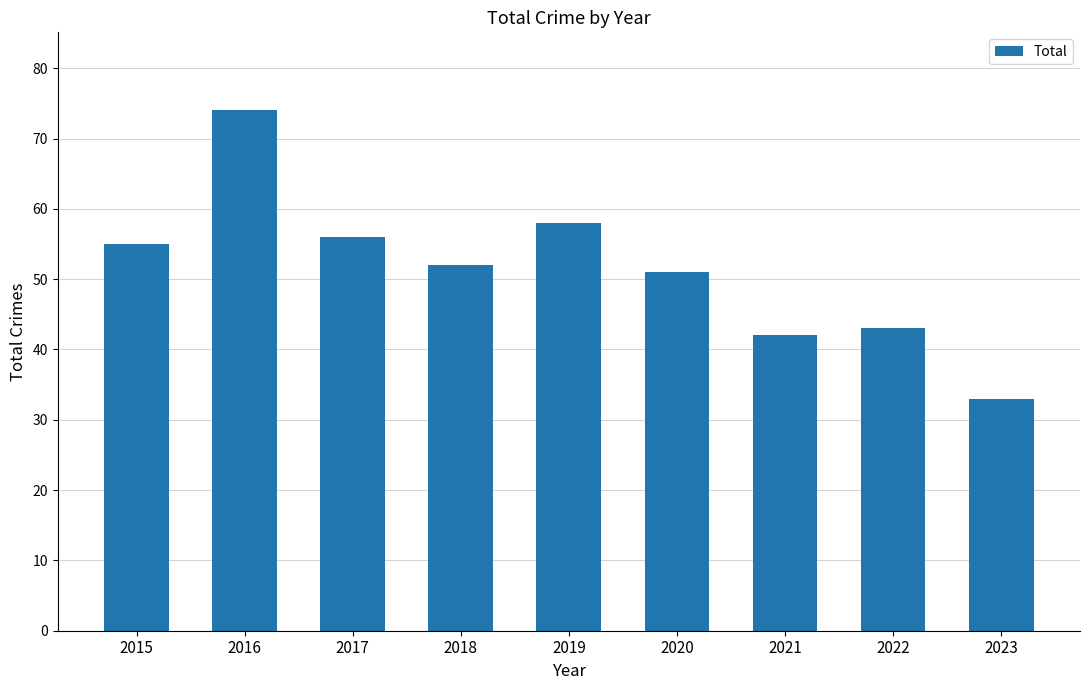

Between 2016 and 2021, which is larger?

2016